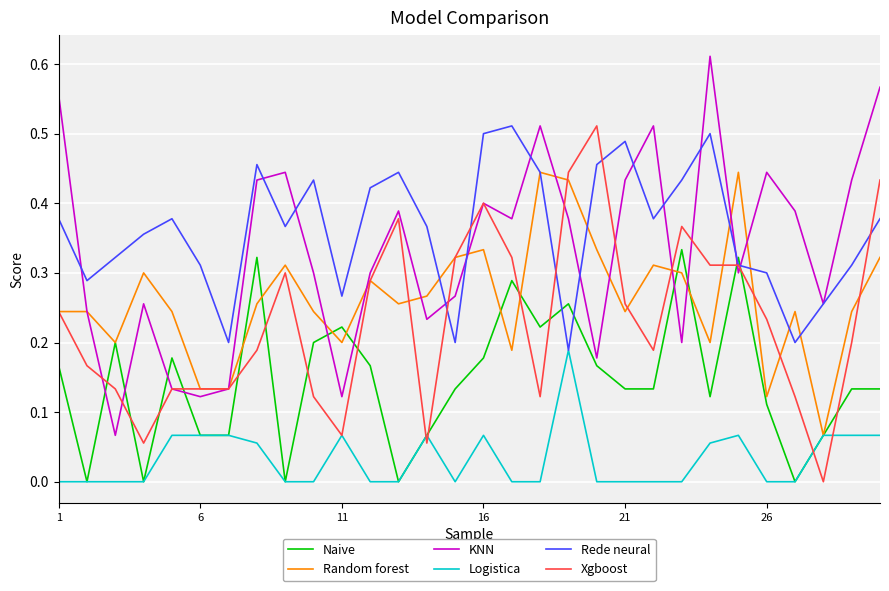

Which series has the largest total across all categories?

Rede neural